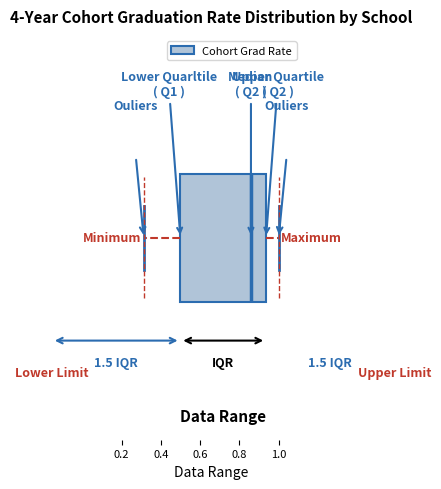

Where is the right edge of the box on the x-axis? The values are not printed on the chart, so give them approximately, as read against the axis.

0.94